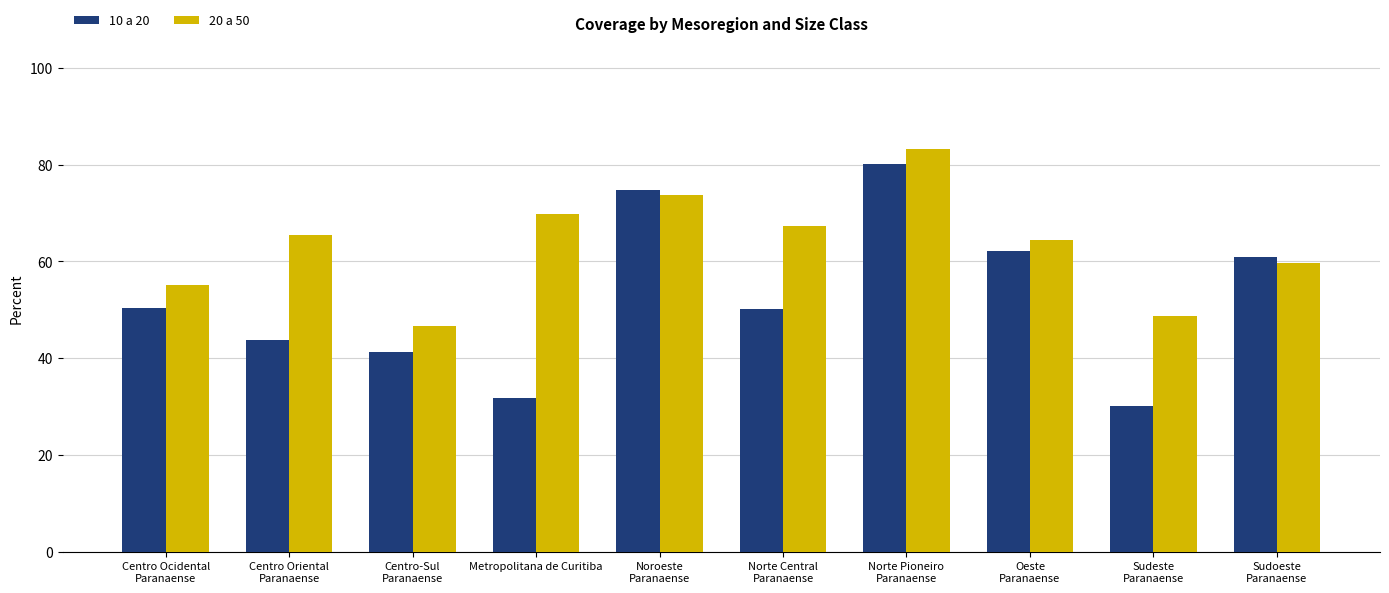

What position from the left is Centro Oriental
Paranaense?

2